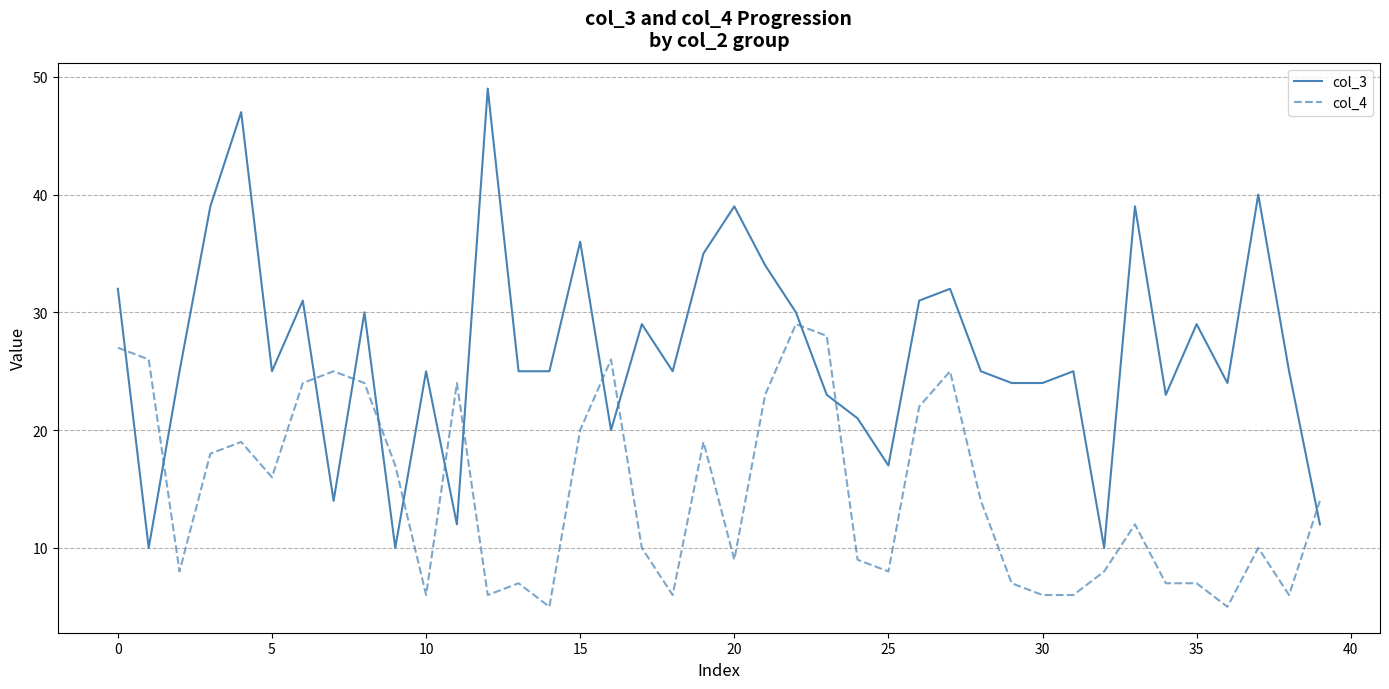

What are all the series names shown in the legend?

col_3, col_4